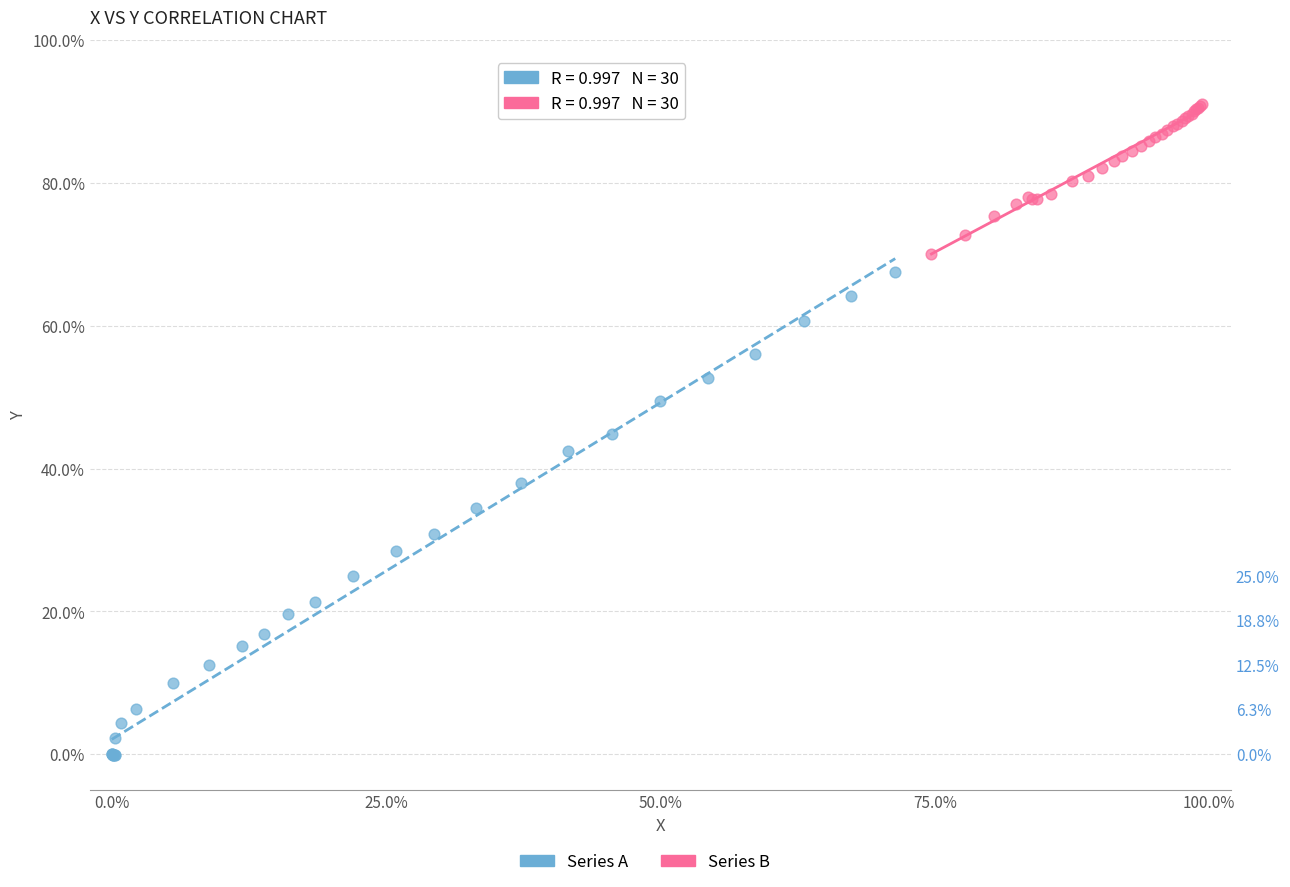

Which series contains the lowest Y value?

Series A